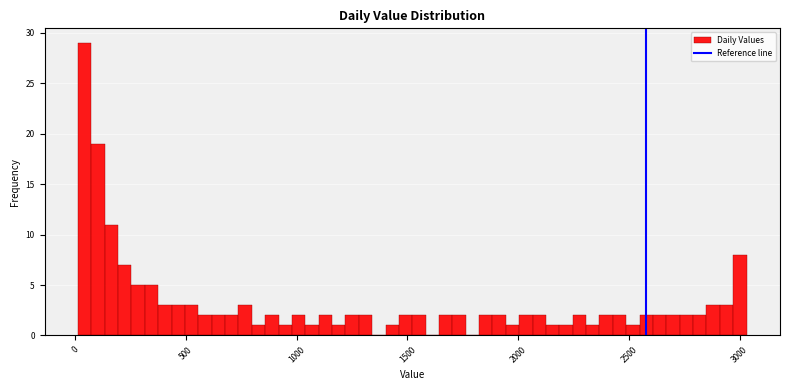

Around what value on the x-axis is the tallest bar? Give the approximate position of its centre, as read against the axis.

50